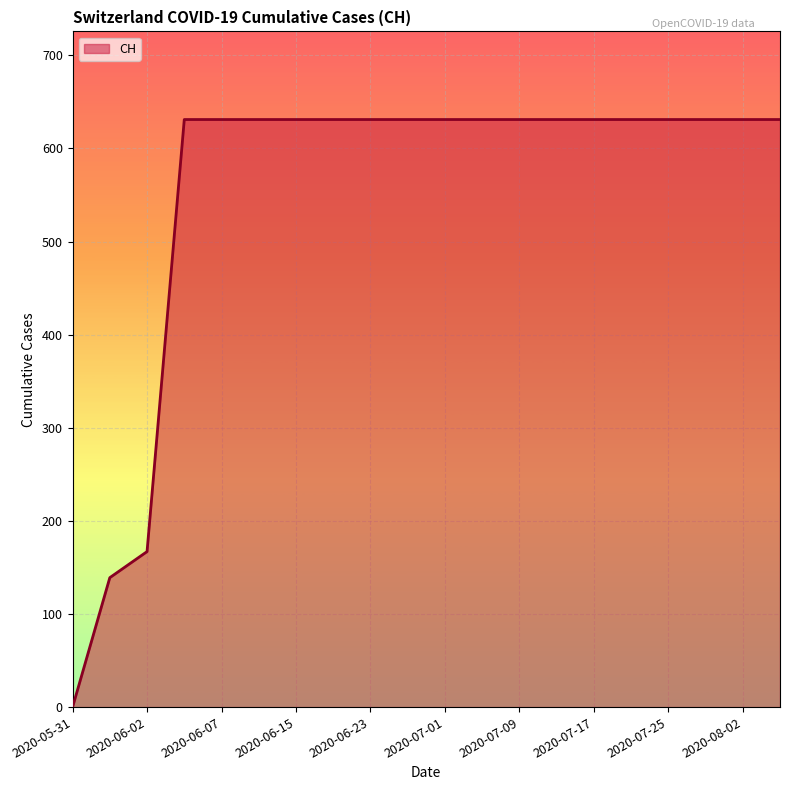

What is the difference between the maximum and second lowest values?

492